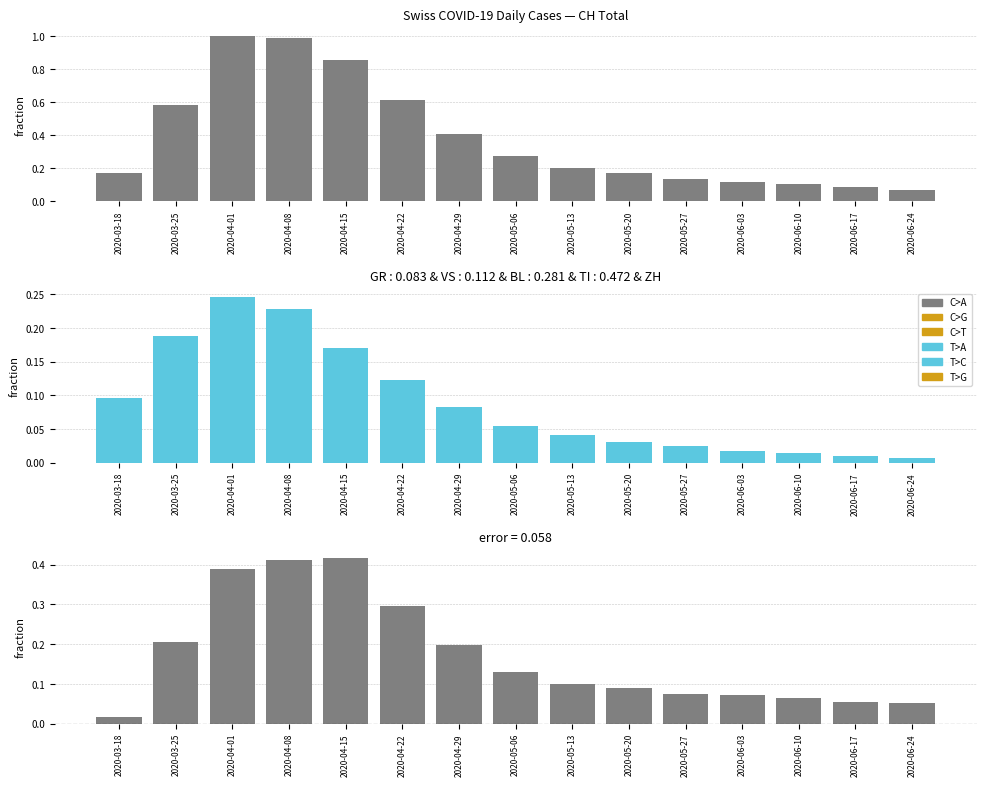

What is the difference between the TI values at 2020-04-15 and 2020-06-10?

0.2